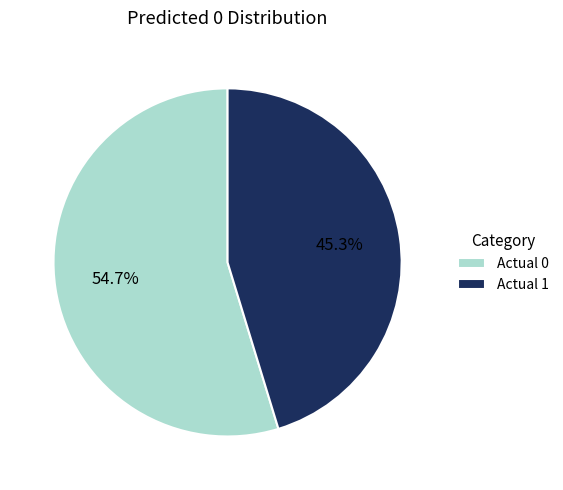

Which has a higher value, Actual 0 or Actual 1?

Actual 0